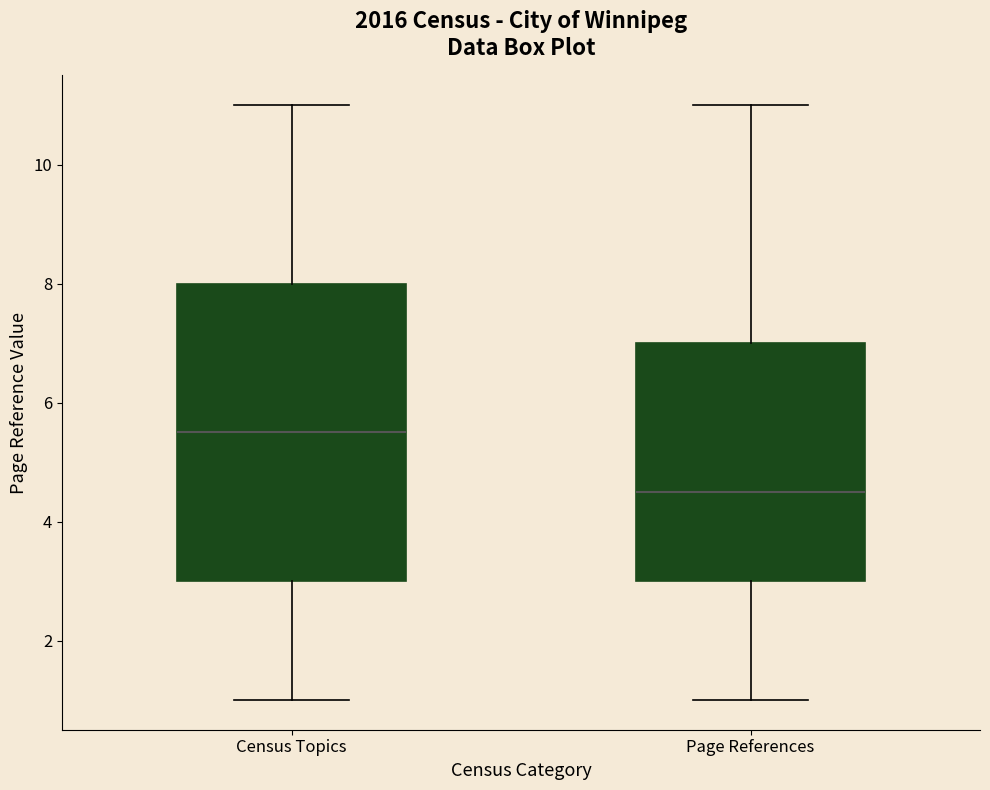

Where does the median line of the box for Census Topics sit on the y-axis? The values are not printed on the chart, so give them approximately, as read against the axis.

5.6